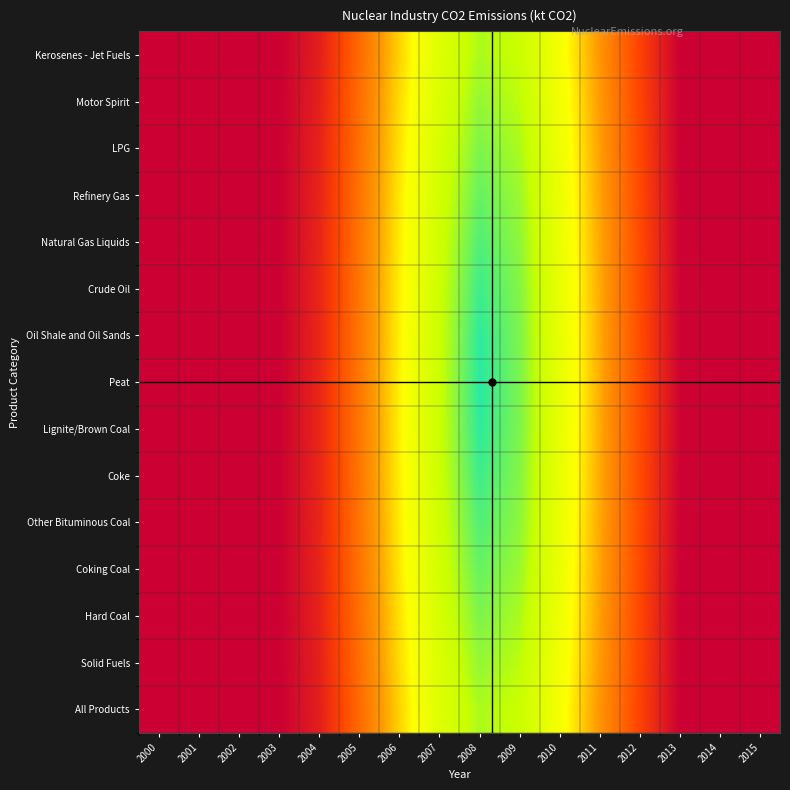

Reading left to right, transcribe all the data shown in this chart.

All Products: 2000=4.0	2001=4.0	2002=4.0	2003=4.0	2004=3.6	2005=2.8	2006=2.1	2007=1.3	2008=0.9	2009=1.0	2010=1.7	2011=2.4	2012=3.2	2013=4.0	2014=4.0	2015=4.0
Solid Fuels: 2000=4.0	2001=4.0	2002=4.0	2003=4.0	2004=3.6	2005=2.8	2006=2.0	2007=1.3	2008=0.7	2009=0.9	2010=1.6	2011=2.4	2012=3.2	2013=4.0	2014=4.0	2015=4.0
Hard Coal: 2000=4.0	2001=4.0	2002=4.0	2003=4.0	2004=3.6	2005=2.8	2006=2.0	2007=1.2	2008=0.6	2009=0.9	2010=1.6	2011=2.4	2012=3.2	2013=4.0	2014=4.0	2015=4.0
Coking Coal: 2000=4.0	2001=4.0	2002=4.0	2003=4.0	2004=3.6	2005=2.7	2006=1.9	2007=1.1	2008=0.5	2009=0.8	2010=1.5	2011=2.3	2012=3.2	2013=4.0	2014=4.0	2015=4.0
Other Bituminous Coal: 2000=4.0	2001=4.0	2002=4.0	2003=4.0	2004=3.6	2005=2.7	2006=1.9	2007=1.1	2008=0.4	2009=0.7	2010=1.5	2011=2.3	2012=3.1	2013=4.0	2014=4.0	2015=4.0
Coke: 2000=4.0	2001=4.0	2002=4.0	2003=4.0	2004=3.5	2005=2.7	2006=1.9	2007=1.1	2008=0.3	2009=0.7	2010=1.5	2011=2.3	2012=3.1	2013=4.0	2014=4.0	2015=4.0
Lignite/Brown Coal: 2000=4.0	2001=4.0	2002=4.0	2003=4.0	2004=3.5	2005=2.7	2006=1.9	2007=1.0	2008=0.2	2009=0.6	2010=1.5	2011=2.3	2012=3.1	2013=4.0	2014=4.0	2015=4.0
Peat: 2000=4.0	2001=4.0	2002=4.0	2003=4.0	2004=3.5	2005=2.7	2006=1.9	2007=1.0	2008=0.2	2009=0.6	2010=1.5	2011=2.3	2012=3.1	2013=4.0	2014=4.0	2015=4.0
Oil Shale and Oil Sands: 2000=4.0	2001=4.0	2002=4.0	2003=4.0	2004=3.5	2005=2.7	2006=1.9	2007=1.0	2008=0.2	2009=0.6	2010=1.5	2011=2.3	2012=3.1	2013=4.0	2014=4.0	2015=4.0
Crude Oil: 2000=4.0	2001=4.0	2002=4.0	2003=4.0	2004=3.5	2005=2.7	2006=1.9	2007=1.1	2008=0.3	2009=0.7	2010=1.5	2011=2.3	2012=3.1	2013=4.0	2014=4.0	2015=4.0
Natural Gas Liquids: 2000=4.0	2001=4.0	2002=4.0	2003=4.0	2004=3.6	2005=2.7	2006=1.9	2007=1.1	2008=0.4	2009=0.7	2010=1.5	2011=2.3	2012=3.1	2013=4.0	2014=4.0	2015=4.0
Refinery Gas: 2000=4.0	2001=4.0	2002=4.0	2003=4.0	2004=3.6	2005=2.7	2006=1.9	2007=1.1	2008=0.5	2009=0.8	2010=1.5	2011=2.3	2012=3.2	2013=4.0	2014=4.0	2015=4.0
LPG: 2000=4.0	2001=4.0	2002=4.0	2003=4.0	2004=3.6	2005=2.8	2006=2.0	2007=1.2	2008=0.6	2009=0.9	2010=1.6	2011=2.4	2012=3.2	2013=4.0	2014=4.0	2015=4.0
Motor Spirit: 2000=4.0	2001=4.0	2002=4.0	2003=4.0	2004=3.6	2005=2.8	2006=2.0	2007=1.3	2008=0.7	2009=0.9	2010=1.6	2011=2.4	2012=3.2	2013=4.0	2014=4.0	2015=4.0
Kerosenes - Jet Fuels: 2000=4.0	2001=4.0	2002=4.0	2003=4.0	2004=3.6	2005=2.8	2006=2.1	2007=1.3	2008=0.9	2009=1.0	2010=1.7	2011=2.4	2012=3.2	2013=4.0	2014=4.0	2015=4.0